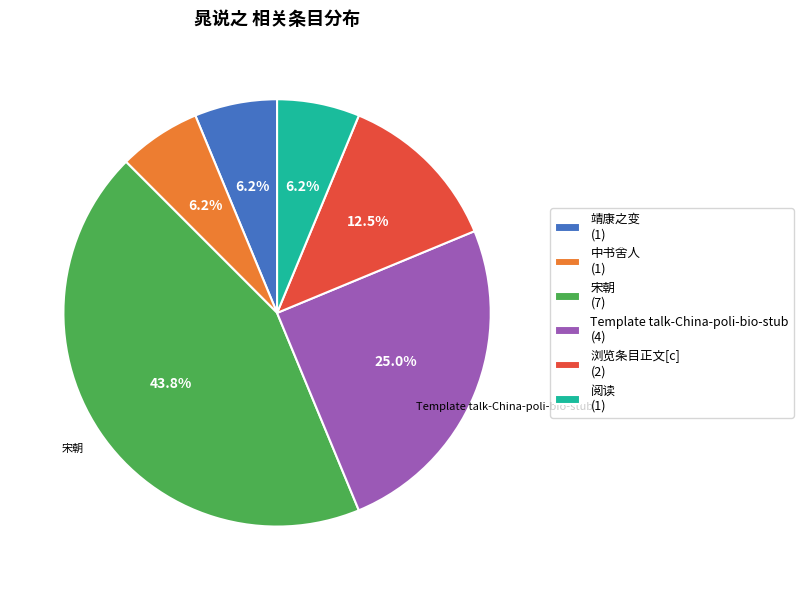

How many segments does this pie chart have?

6